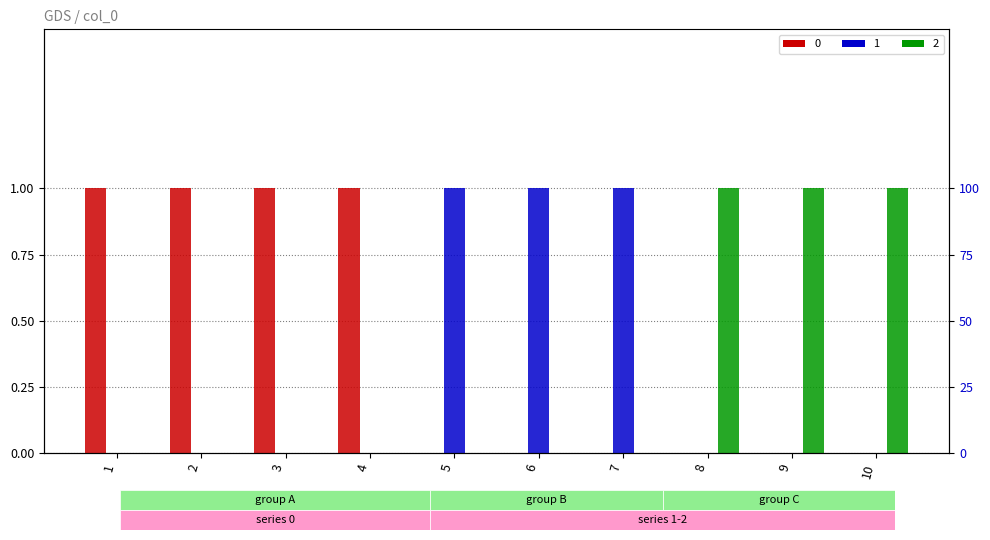

What are all the series names shown in the legend?

0, 1, 2